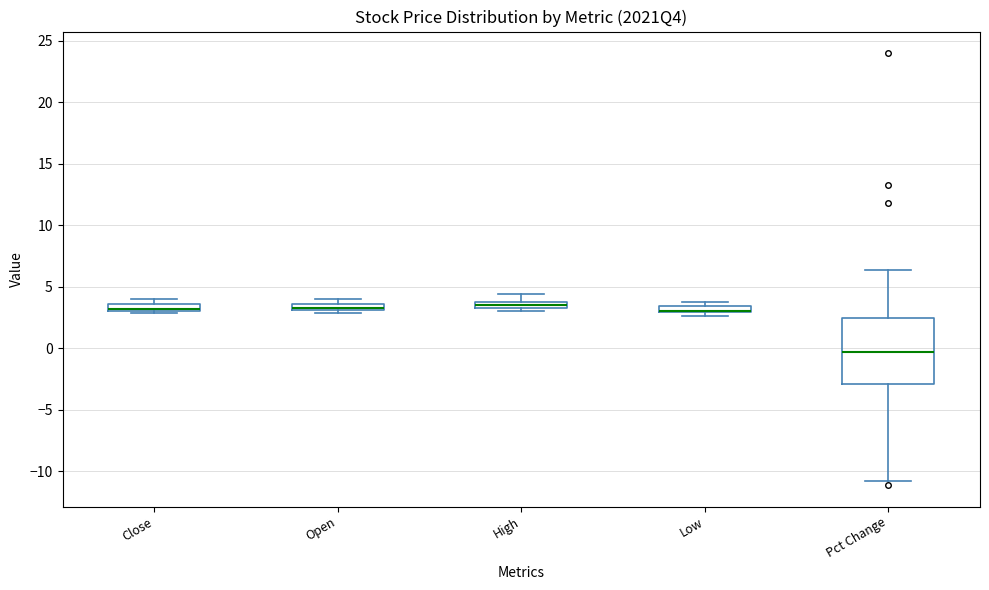

Where is the lower edge of the box for Close on the y-axis? The values are not printed on the chart, so give them approximately, as read against the axis.

3.0